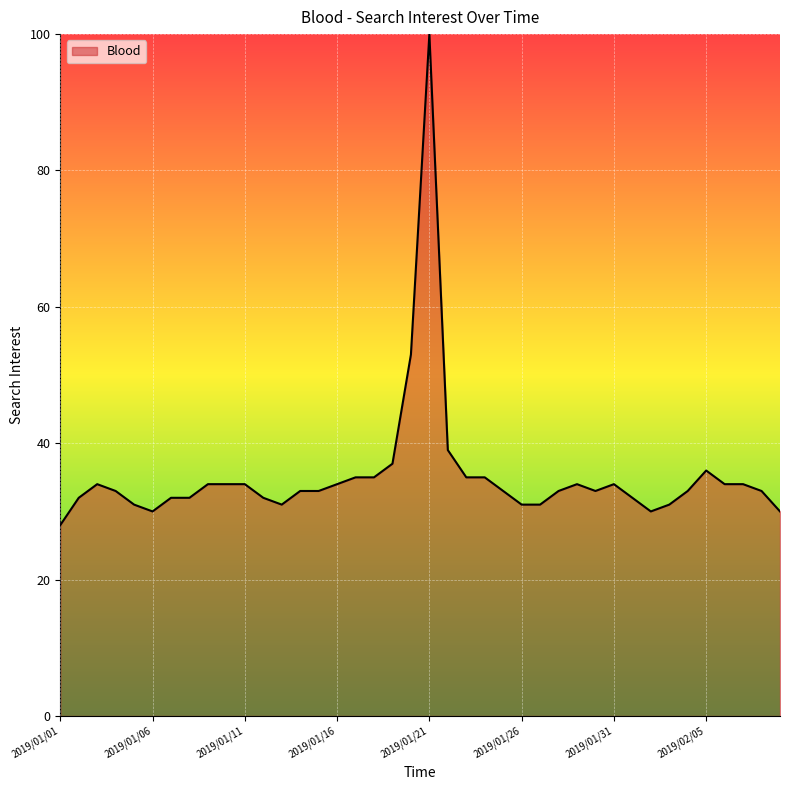

What is the difference between the maximum and minimum values?

72